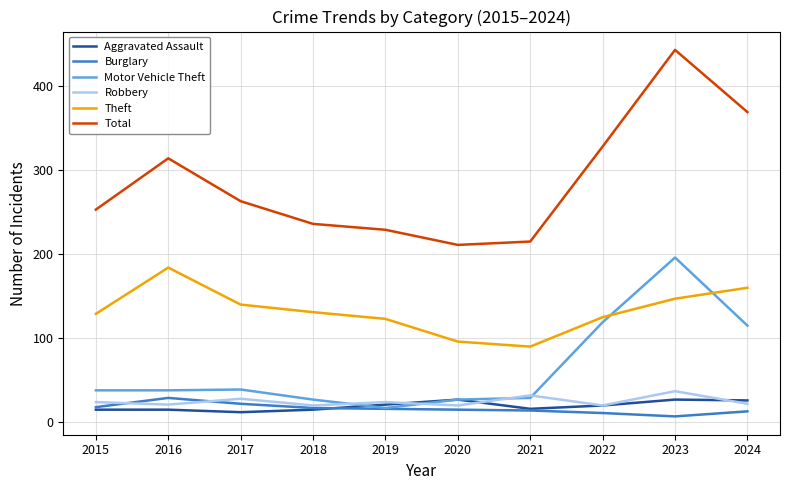

How many values in the Aggravated Assault series are below 20?

5